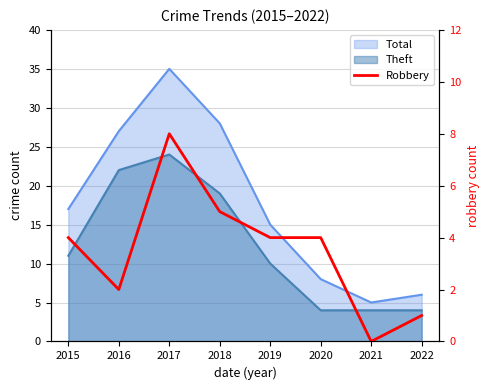

True or false: the data has more than 2 interior local peaks.

False